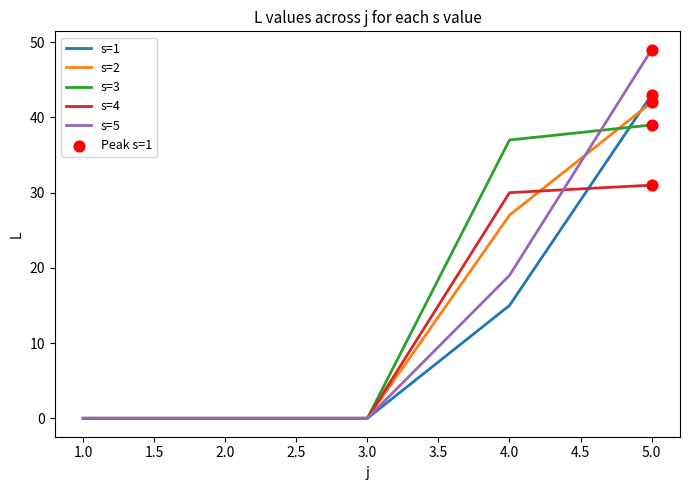

Which series has the largest range (max minus min)?

s=5